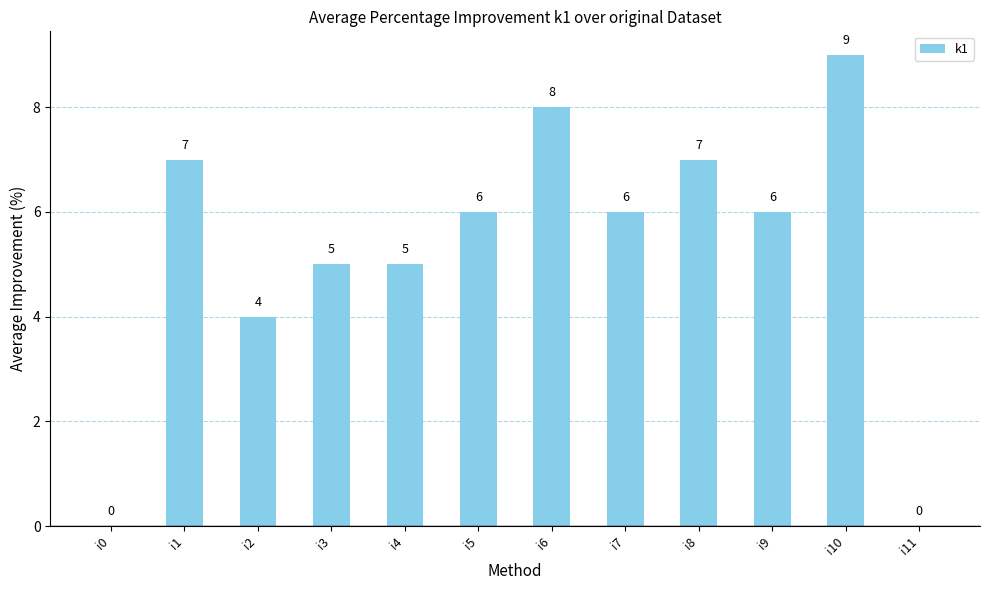

Is it true that the value at i1 is 3?

False